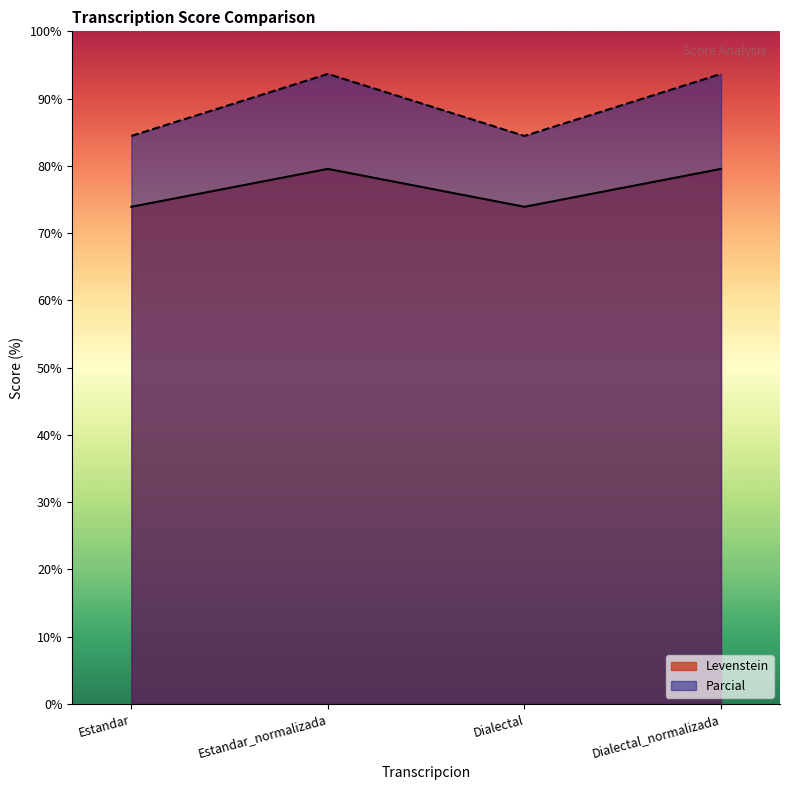

At how many categories does at least one series exceed 76?

4